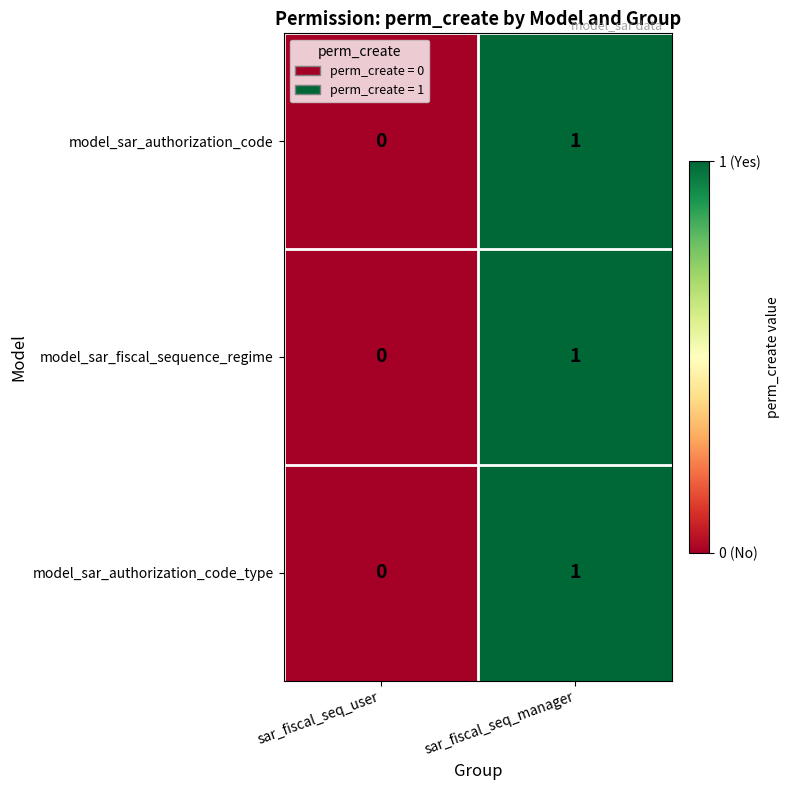

Where is model_sar_fiscal_sequence_regime nearest to the value 0?

sar_fiscal_seq_user